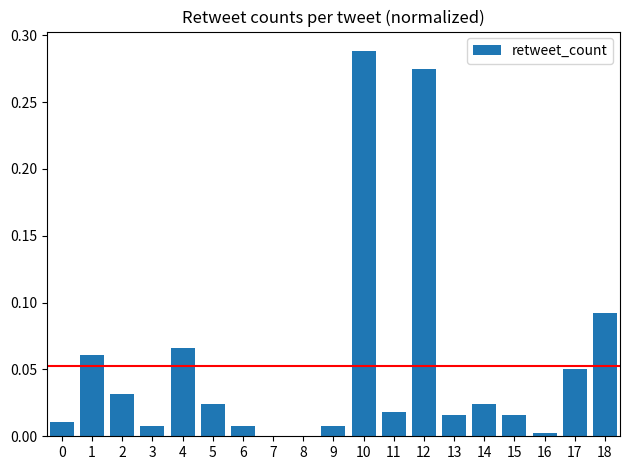

Between 13 and 8, which is larger?

13